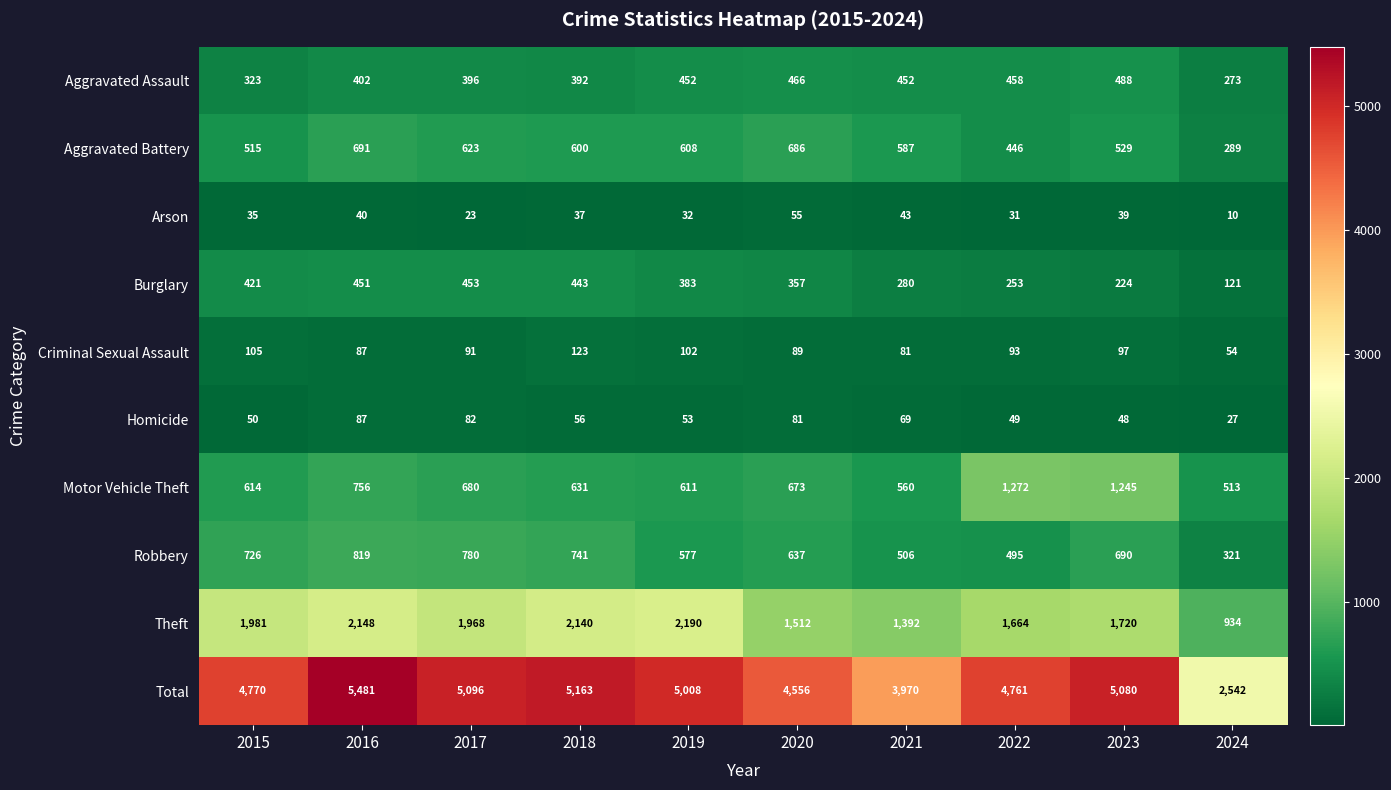

What is the maximum value shown in the chart?

5481